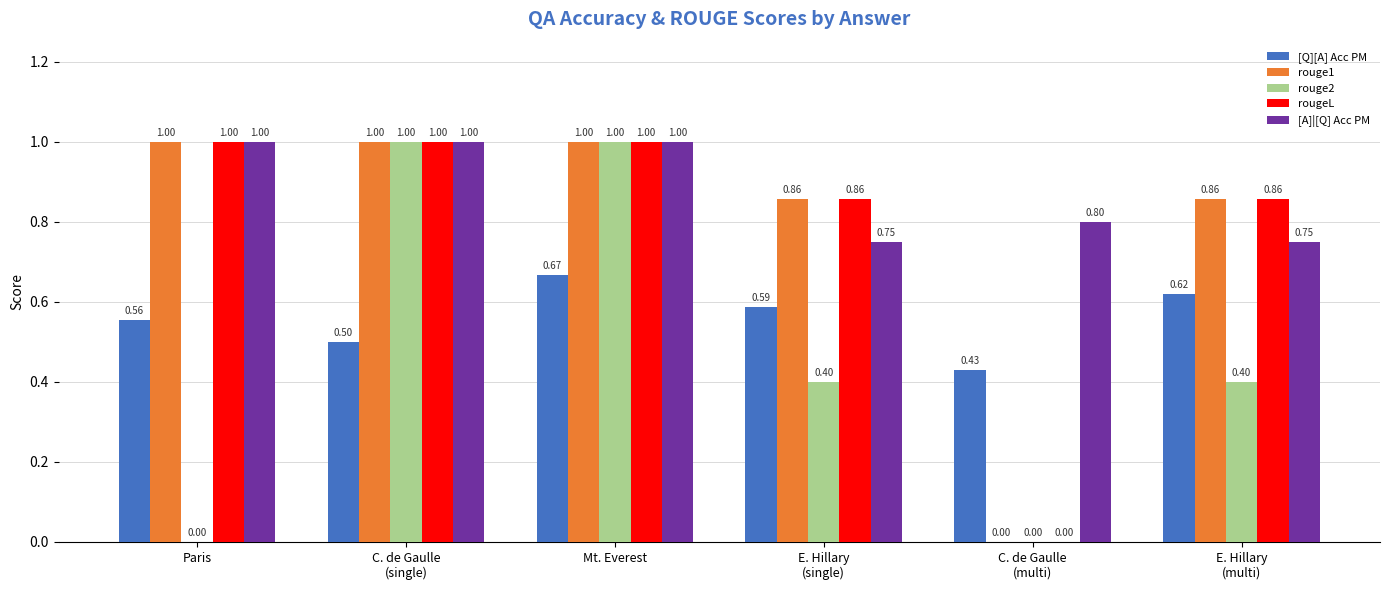

At which category is the sum across all series the highest?

Mt. Everest